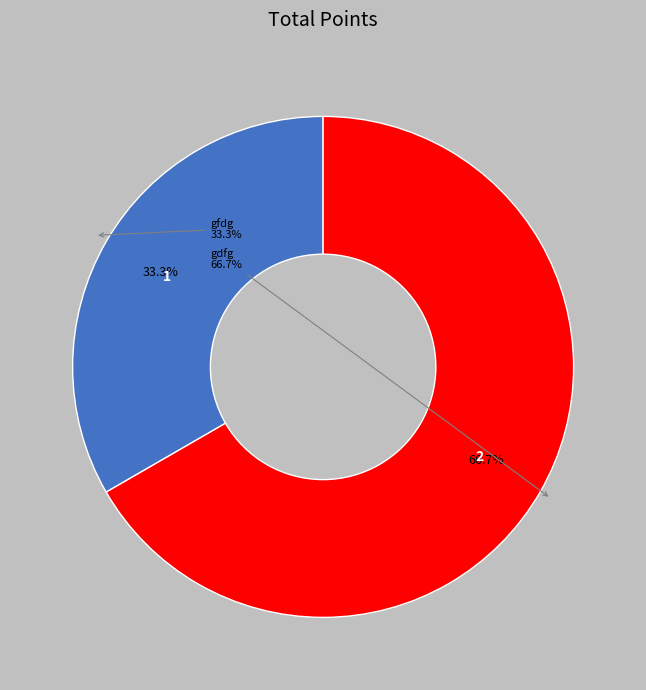

True or false: gfdg accounts for 33% of the total.

True